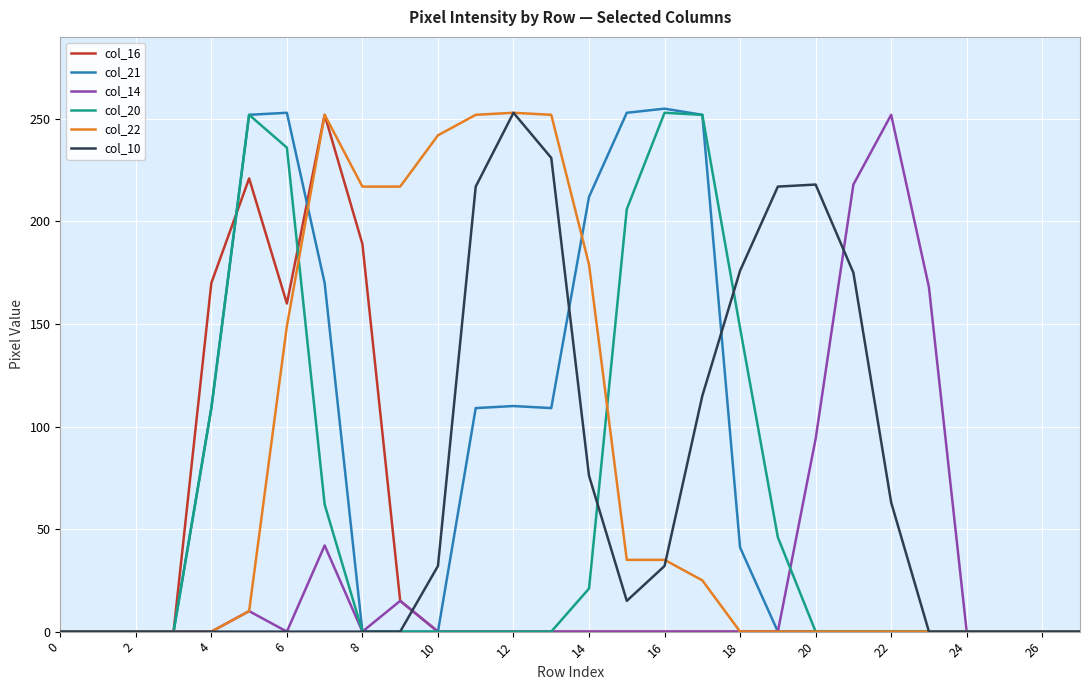

Is this an area chart (filled region under the line)?

No